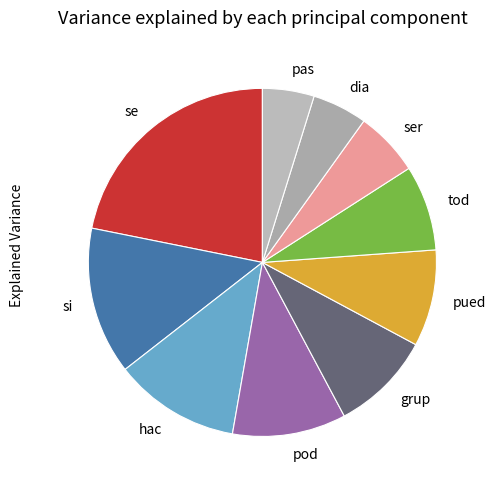

Do ser and pod together represent more than half of the pie?

No